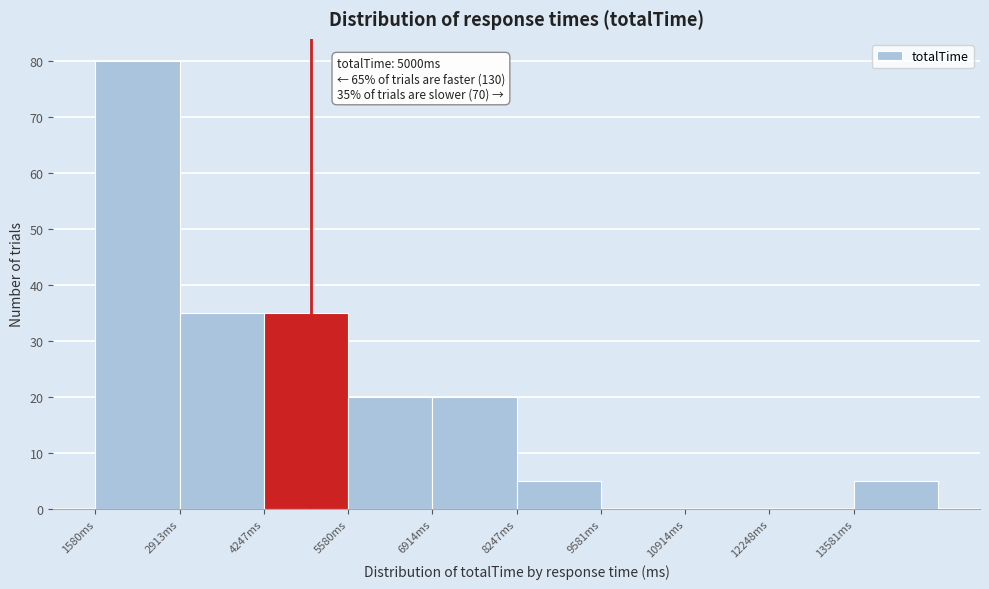

Which range on the x-axis has the tallest bar?

1600 to 3000